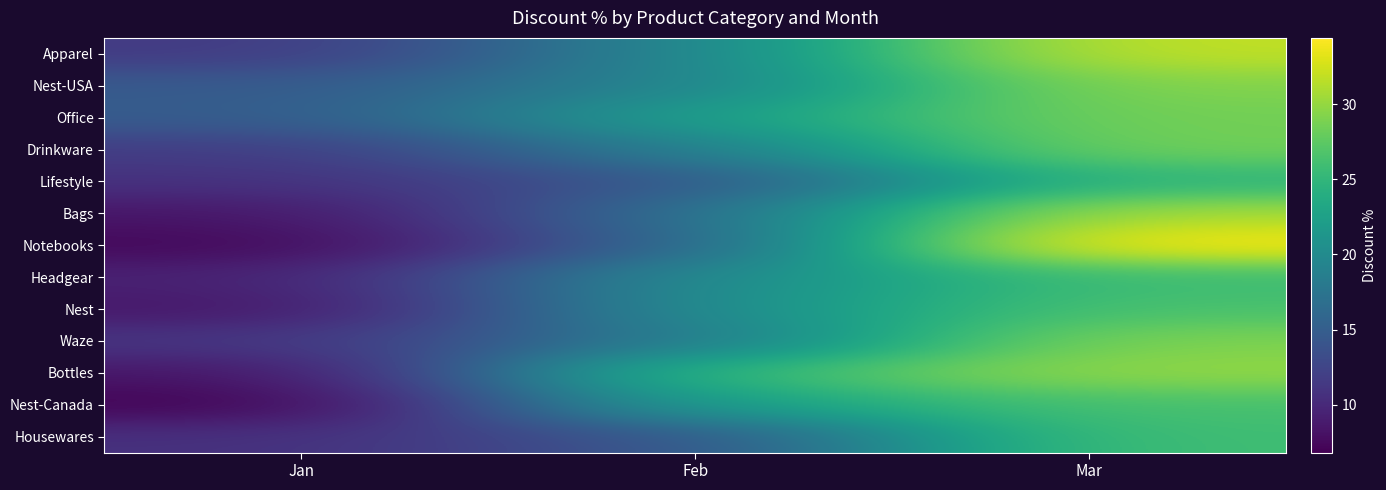

What is the spread (max minus min) of values at Mar?

9.6